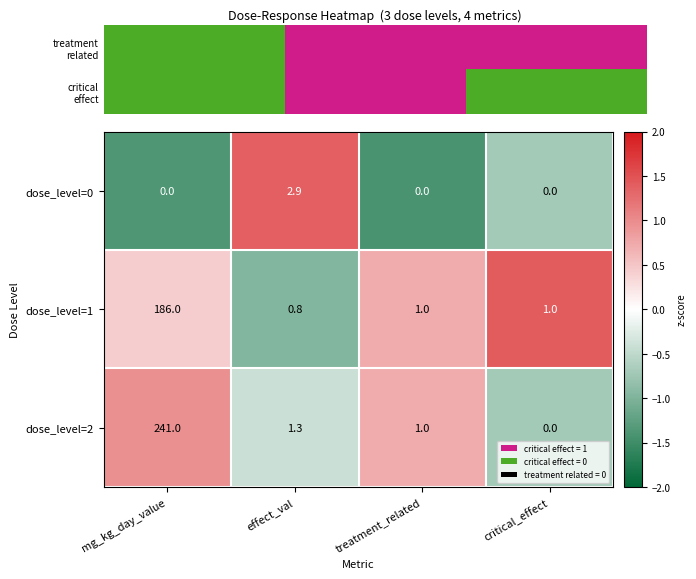

What value does the dose_level=1 series have at effect_val?

0.8